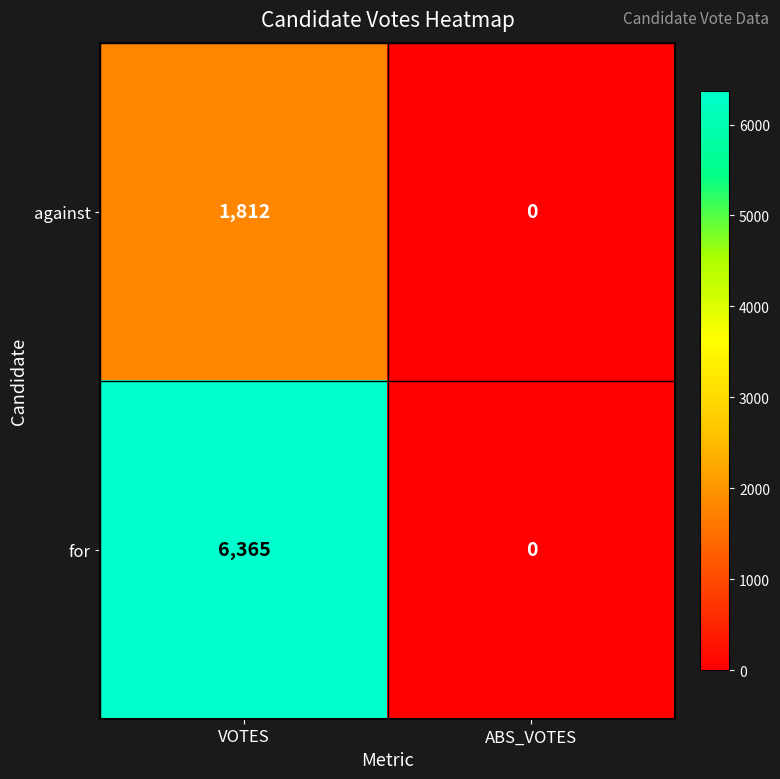

Reading right to left, extract all data points from this chart.

against: 0	1812
for: 0	6365